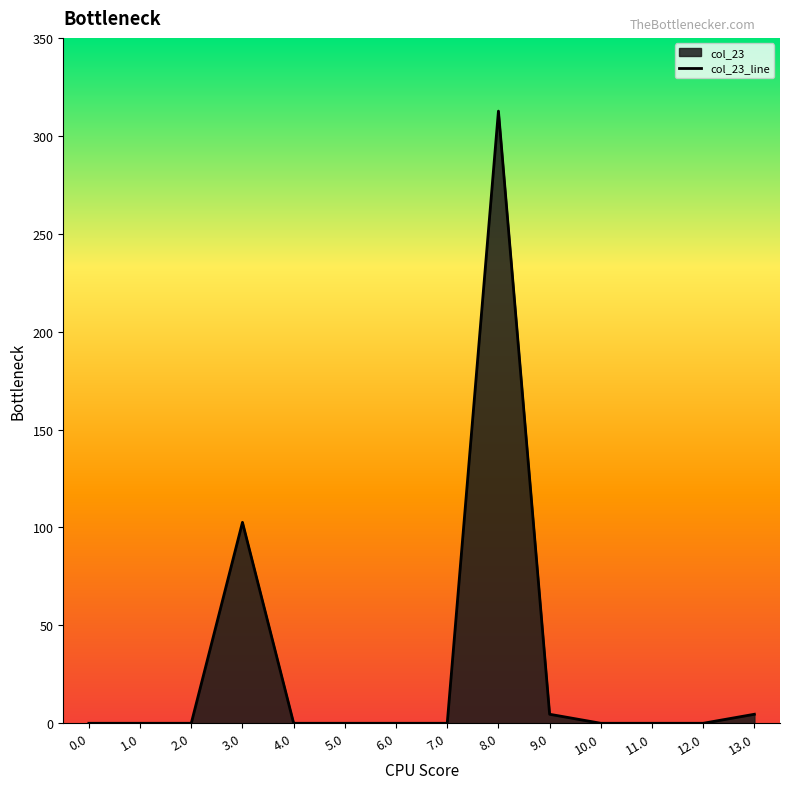

How many positive values are there?

4